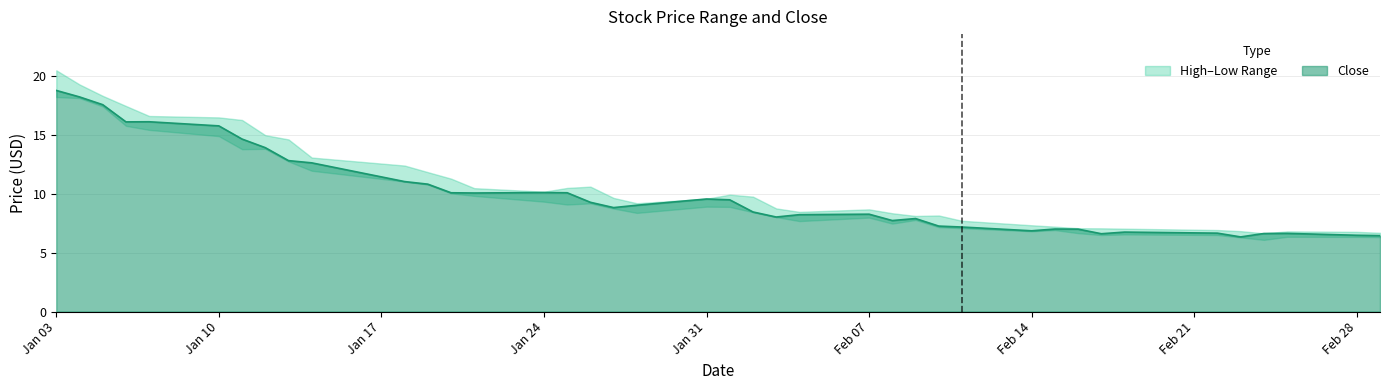

What is the minimum value for Close?

6.3